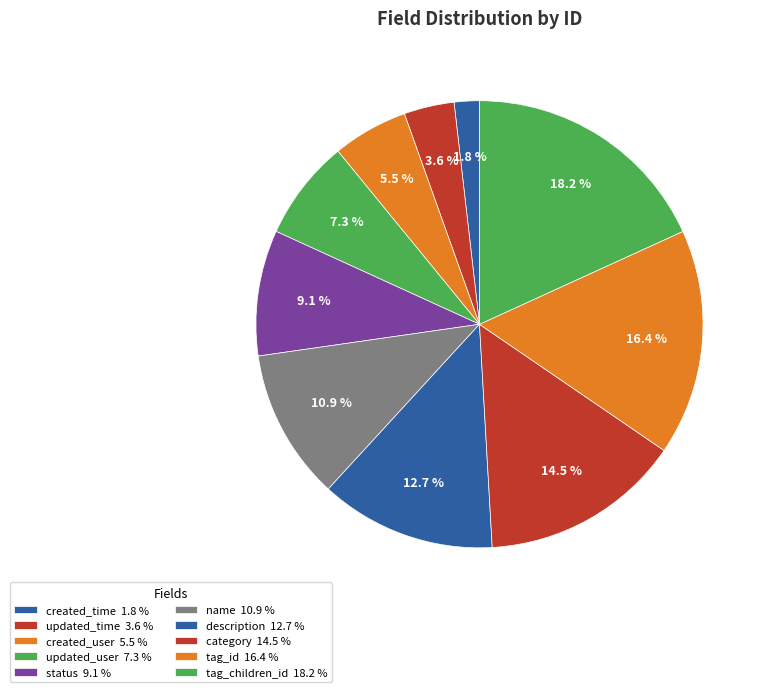

How many segments does this pie chart have?

10